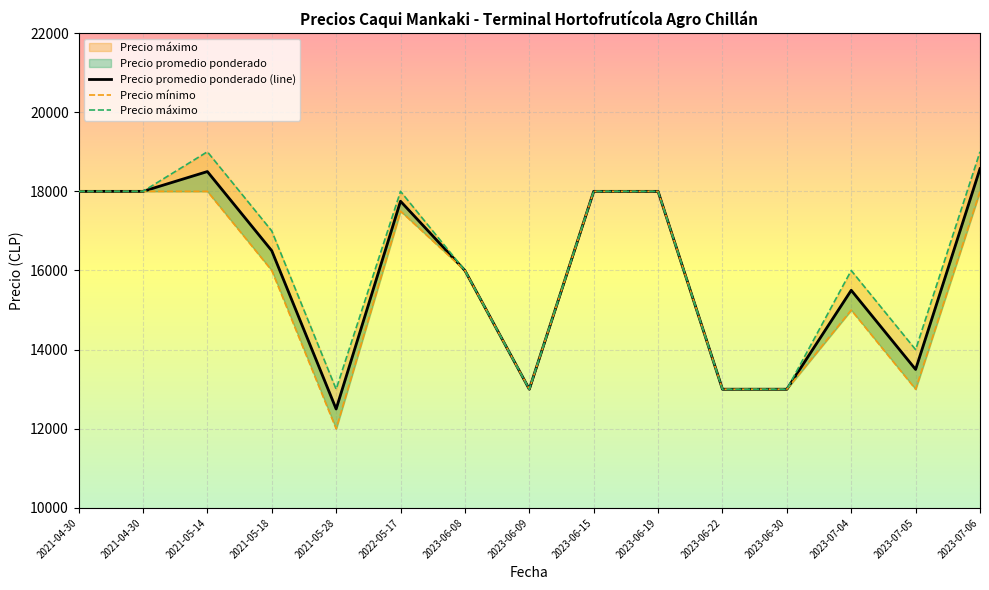

Which series has the largest total across all categories?

Precio máximo